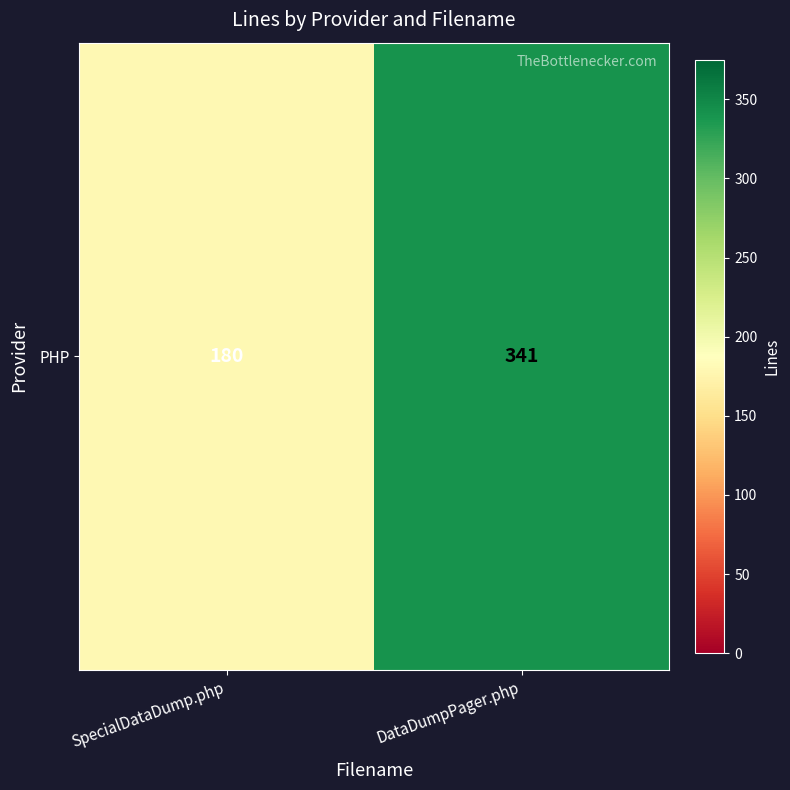

Which category has the lowest value across all series?

SpecialDataDump.php